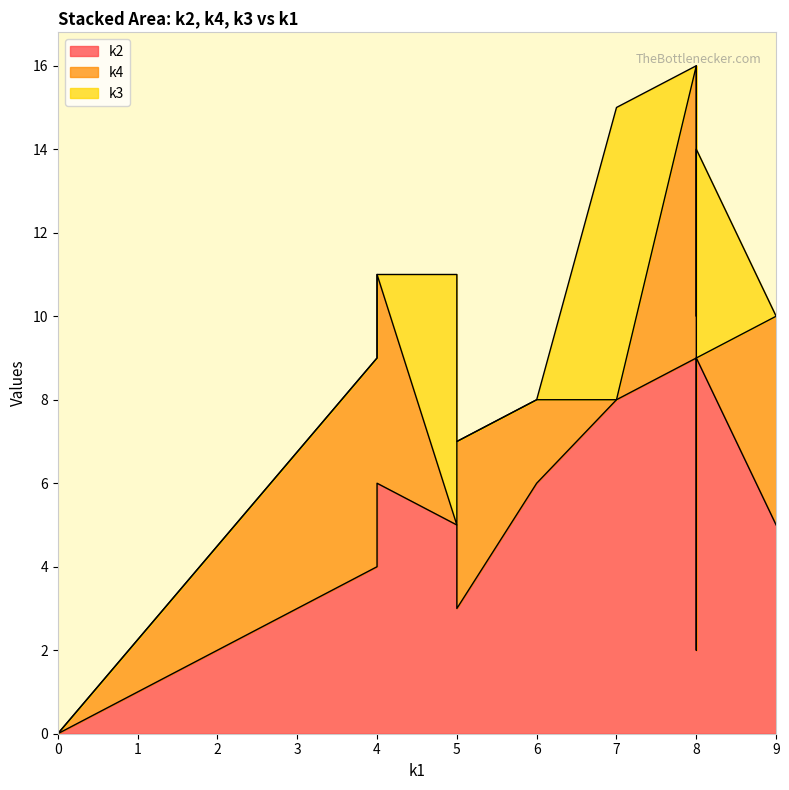

The value of k3 at i8 is -3. True or false?

False